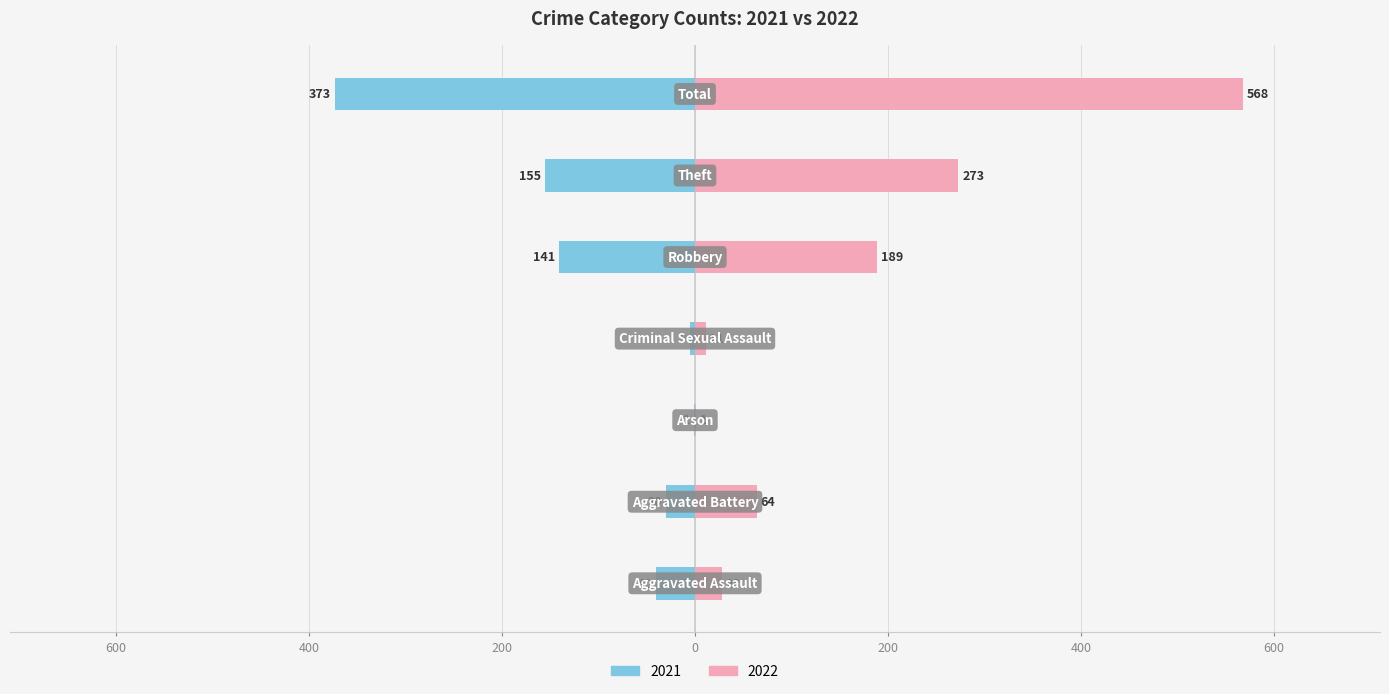

Reading left to right, transcribe all the data shown in this chart.

2021: Aggravated Assault=-40	Aggravated Battery=-30	Arson=-1	Criminal Sexual Assault=-5	Robbery=-141	Theft=-155	Total=-373
2022: Aggravated Assault=28	Aggravated Battery=64	Arson=1	Criminal Sexual Assault=11	Robbery=189	Theft=273	Total=568